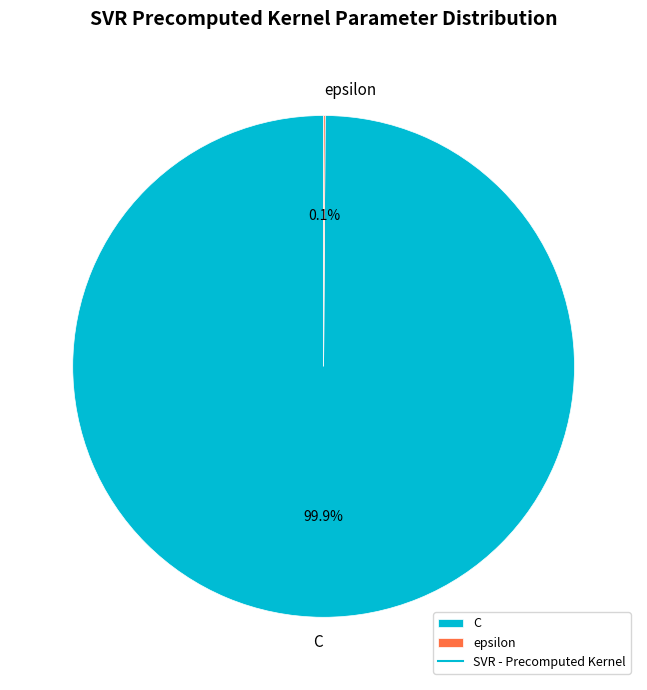

Which category accounts for the majority?

C